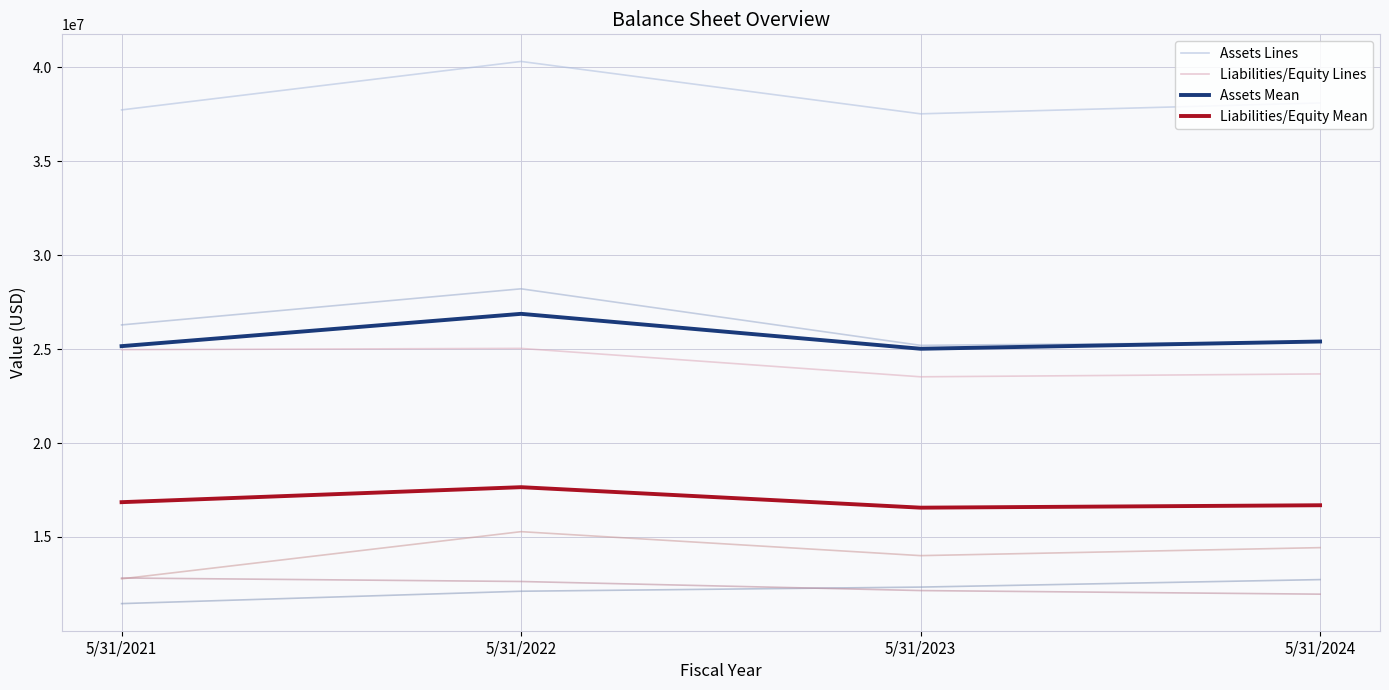

True or false: Liabilities/Equity Lines has a value of 13428149.4 at 5/31/2024.

False